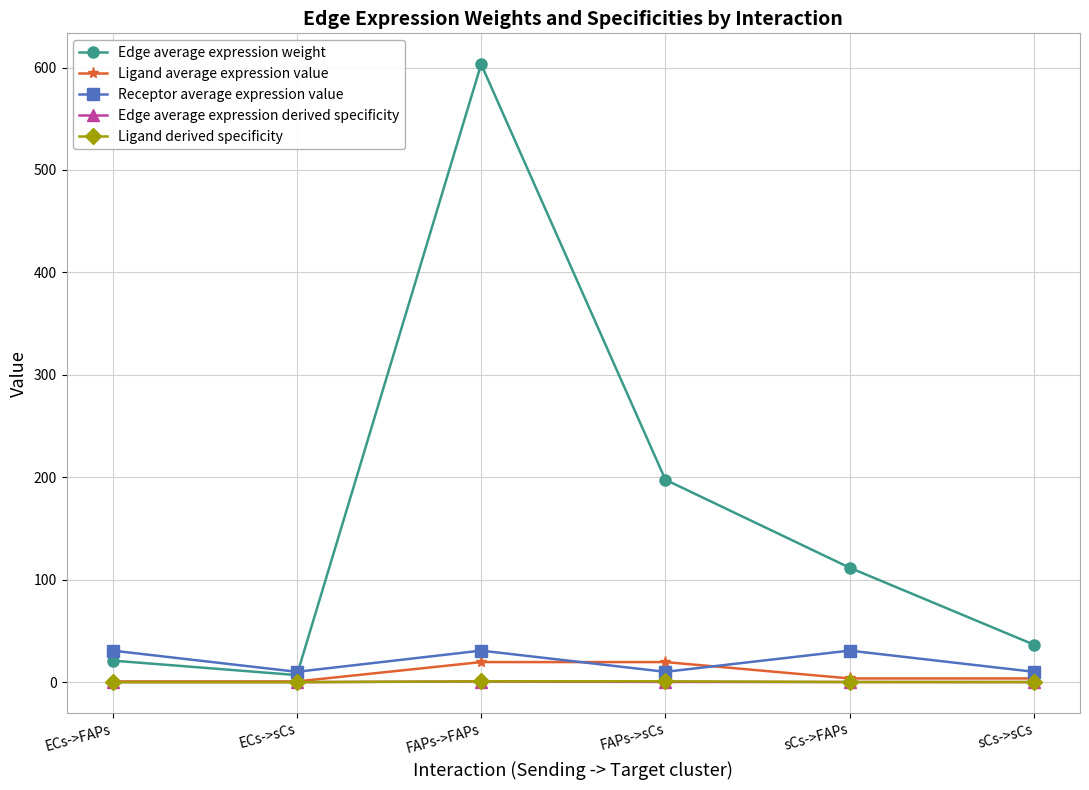

True or false: Receptor average expression value and Ligand derived specificity cross at least once.

False